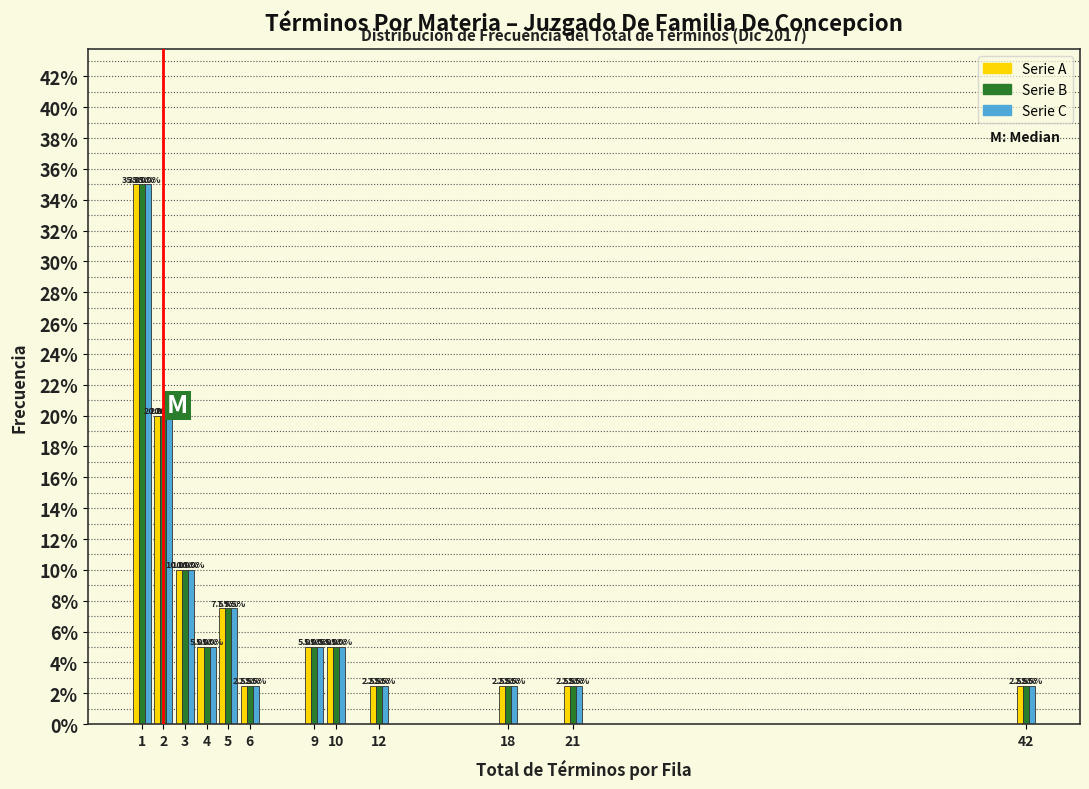

Reading left to right, list all the values displayed in this chart.

Serie A: 35.0	20.0	10.0	5.0	7.5	2.5	5.0	5.0	2.5	2.5	2.5	2.5
Serie B: 35.0	20.0	10.0	5.0	7.5	2.5	5.0	5.0	2.5	2.5	2.5	2.5
Serie C: 35.0	20.0	10.0	5.0	7.5	2.5	5.0	5.0	2.5	2.5	2.5	2.5